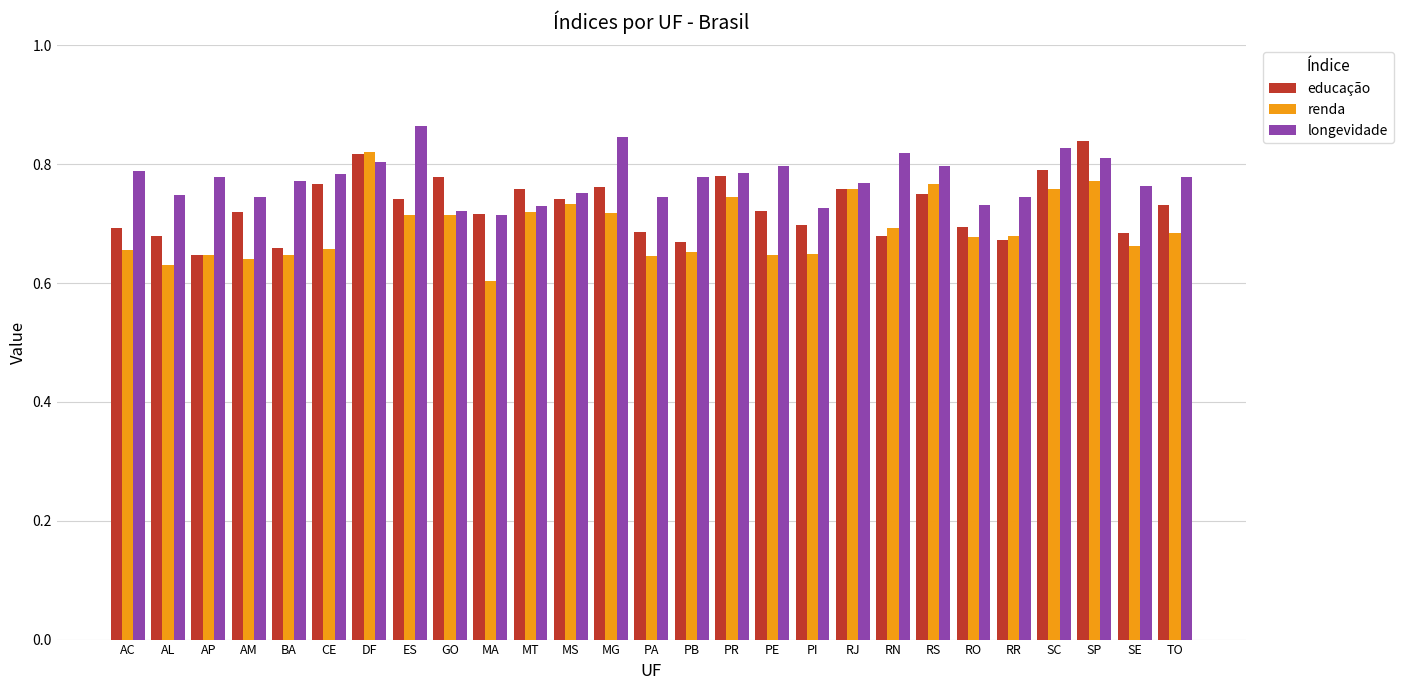

What is the total value across all series at RS?

2.3